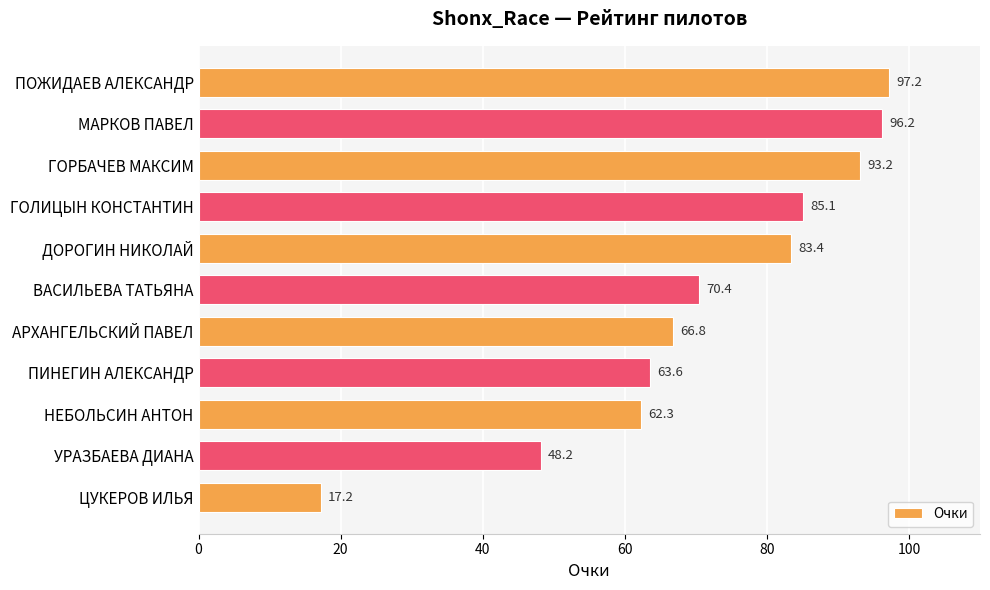

Where is the data nearest to the value 57?

НЕБОЛЬСИН АНТОН